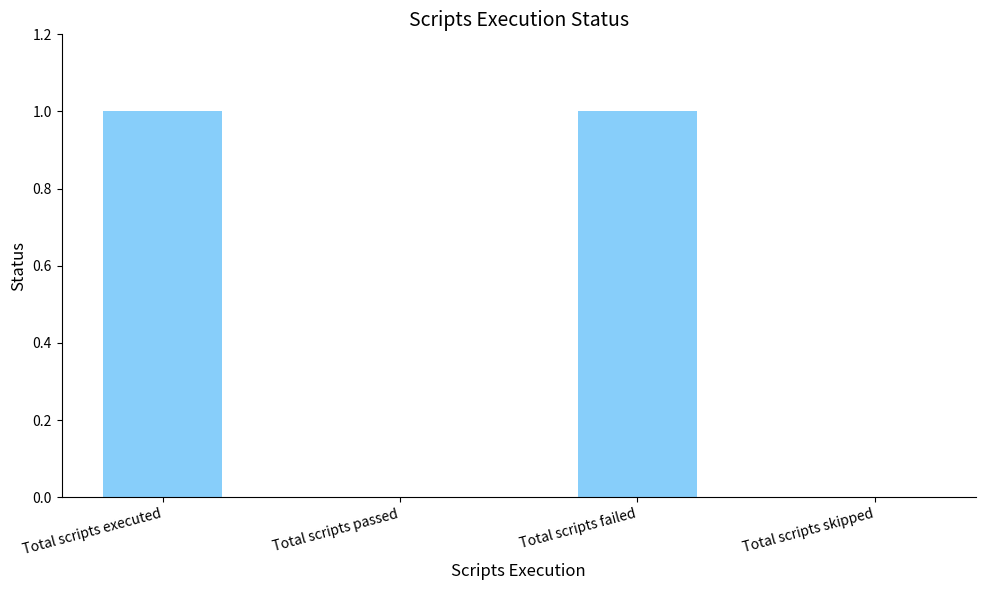

Is it true that the value at Total scripts failed is 2?

False